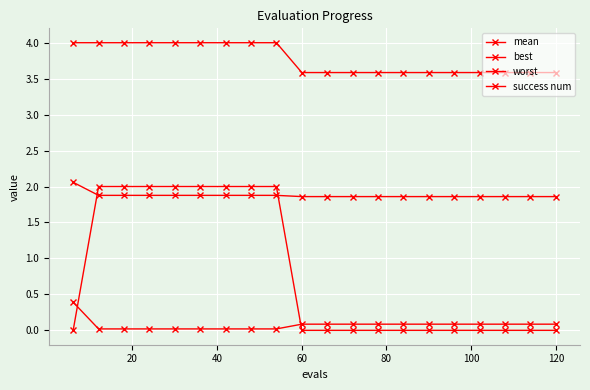

Does the chart have visible grid lines?

Yes